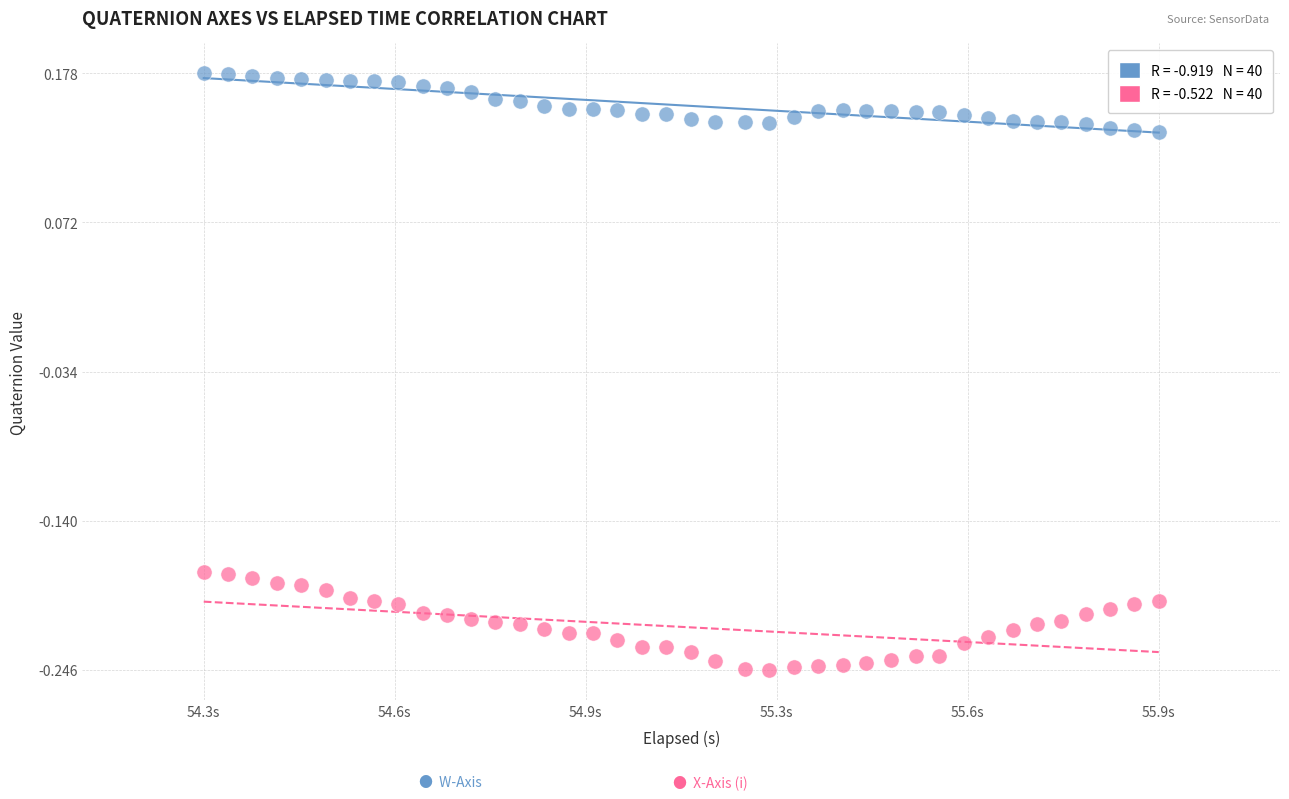

Across all data points, what is the range of X values (max minus min)?

1.6